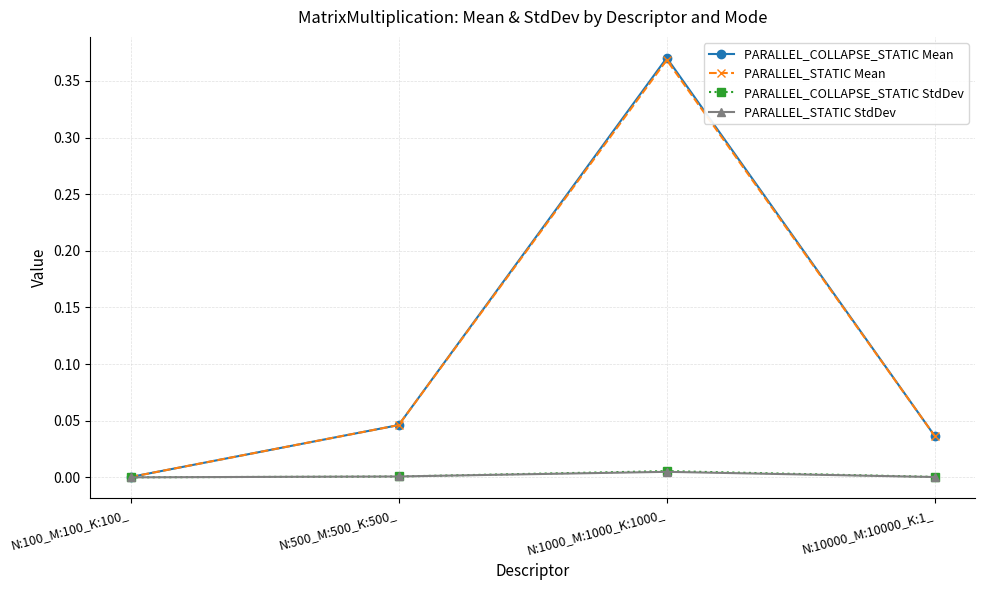

Does the chart display data point markers on the line(s)?

Yes